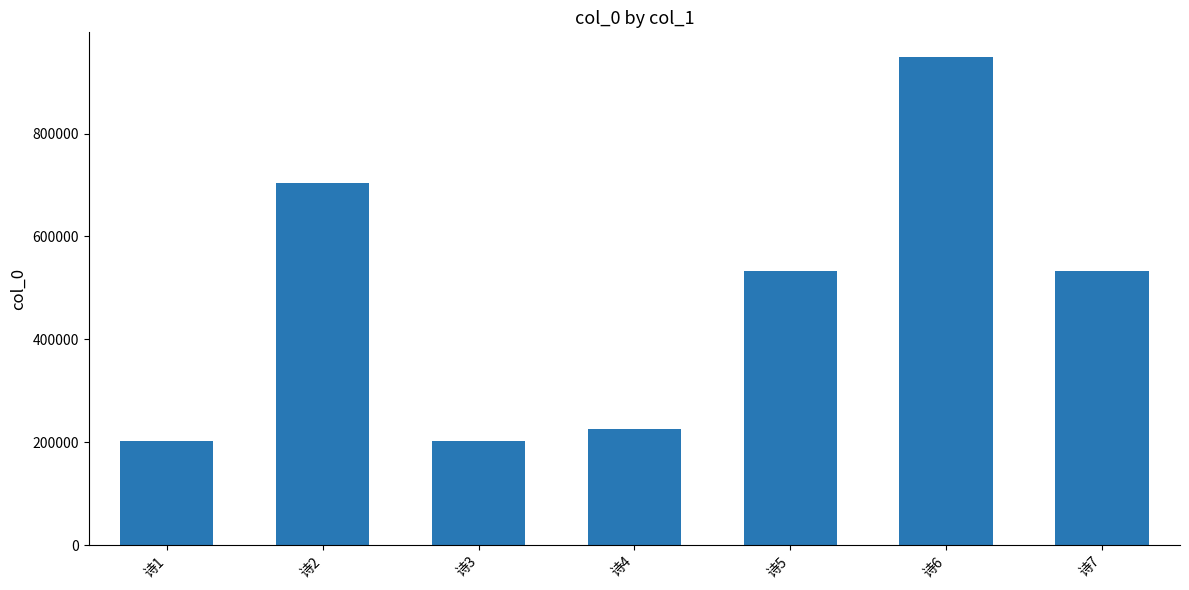

Is it true that the value at 诗2 is 704342?

True